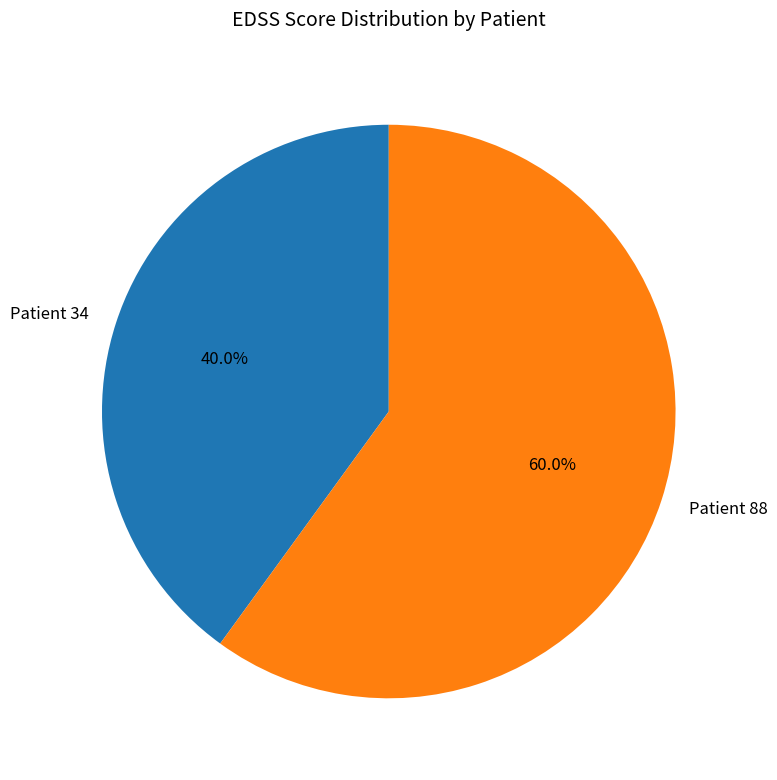

Is Patient 34 the majority of the pie?

No